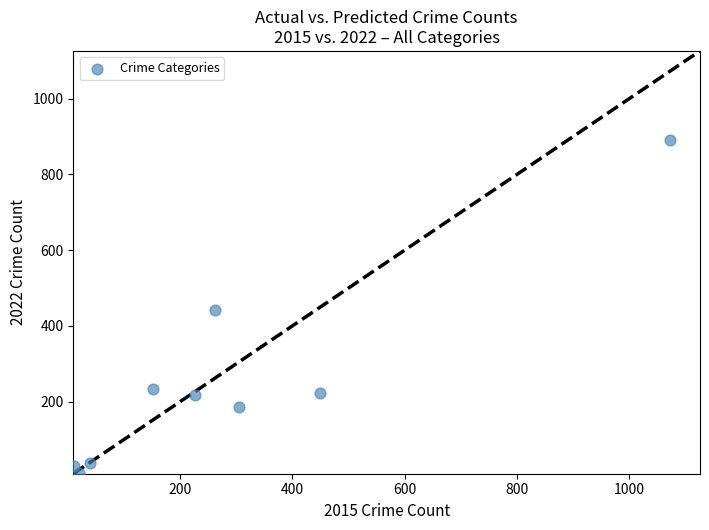

What is the range of Y values (max minus min)?

878